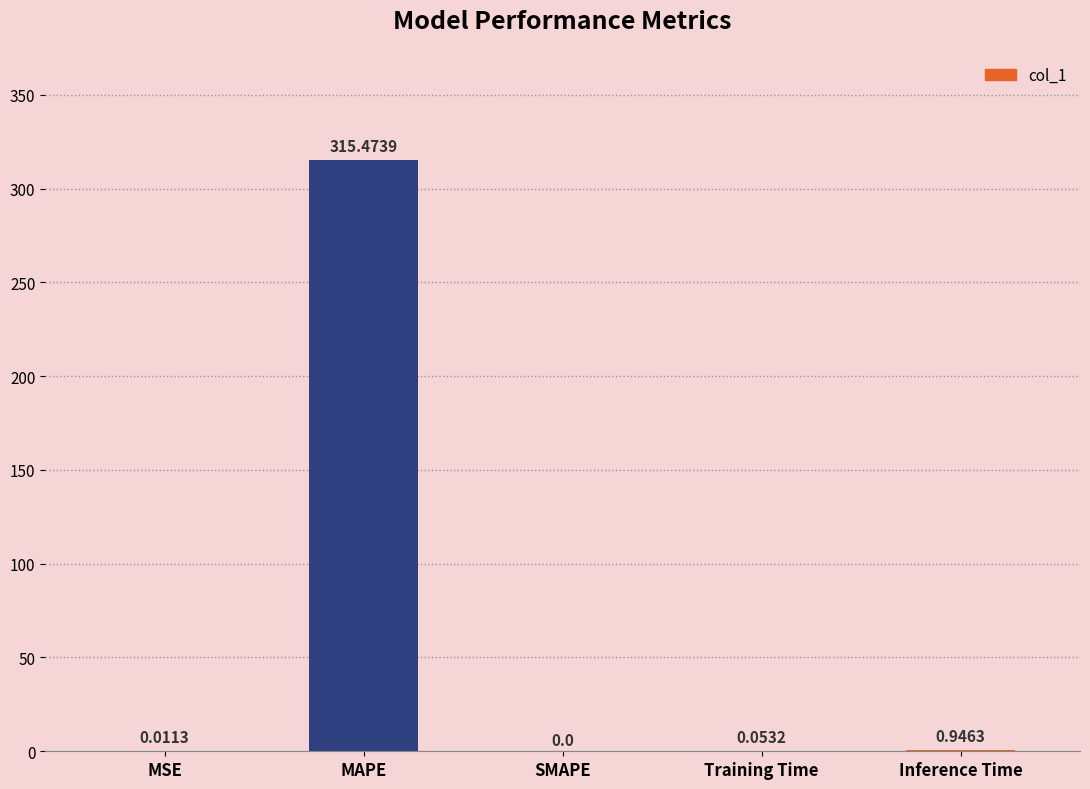

What is the change in value from MSE to MAPE?

+315.5